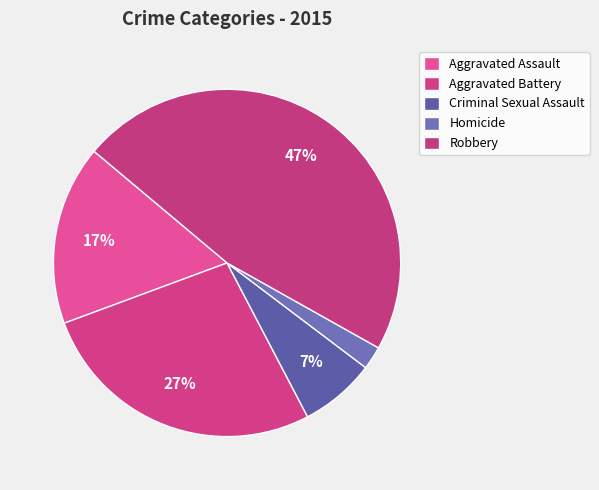

Count the number of slices in the pie.

5